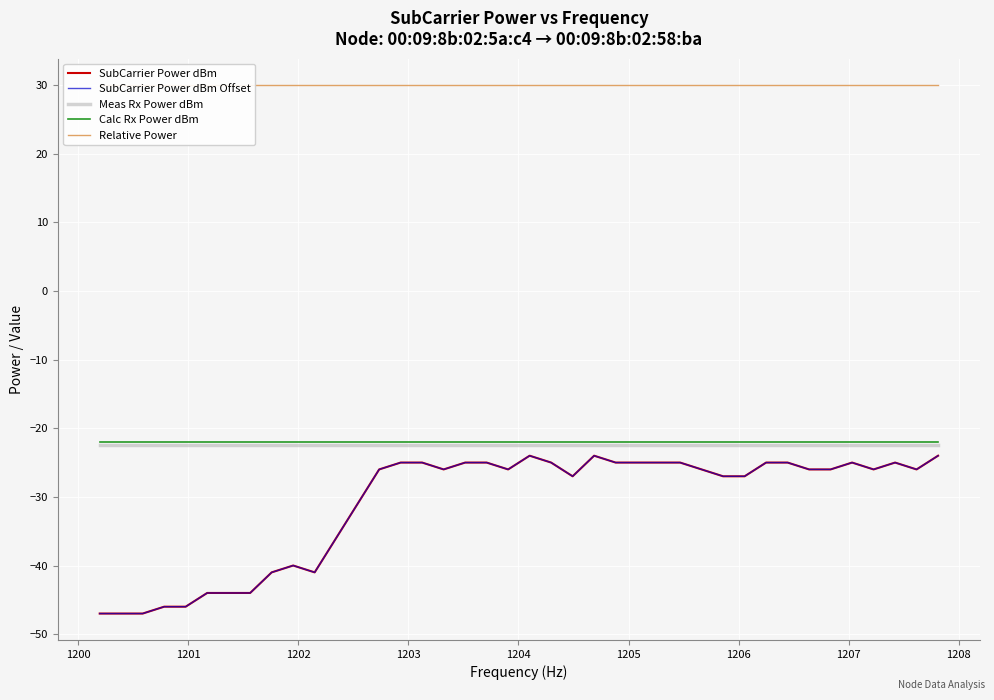

True or false: Relative Power and SubCarrier Power dBm Offset intersect in this chart.

False